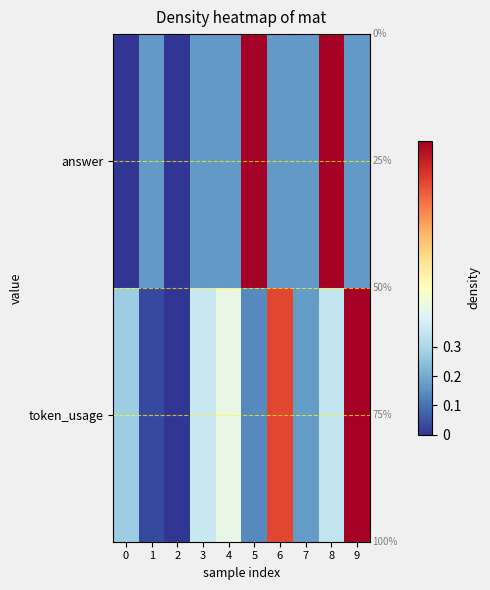

What is the greatest value displayed?

1.0